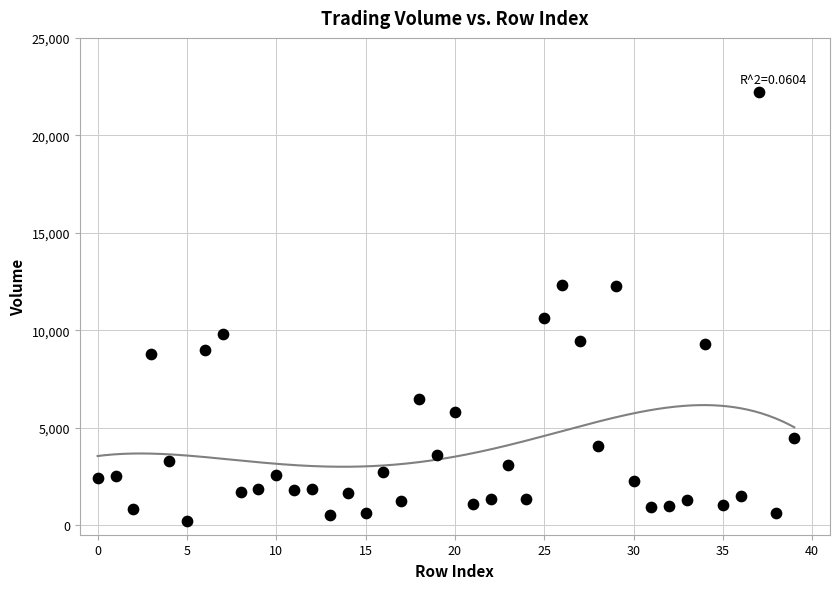

What is the range of Y values (max minus min)?

21997